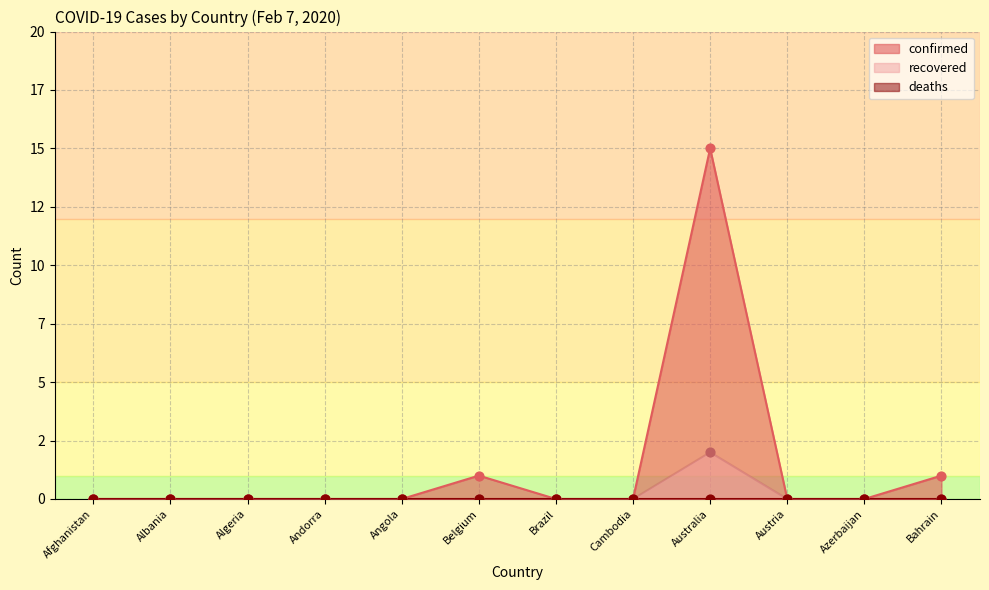

Which series contains the highest Y value?

confirmed